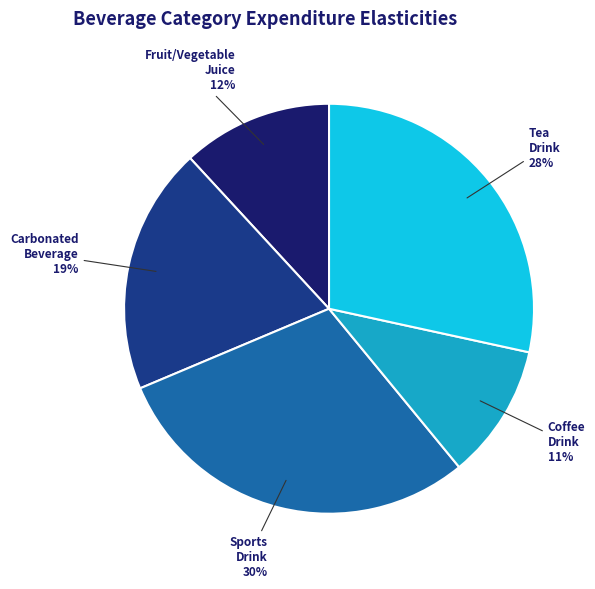

Is there a majority slice in this chart?

No